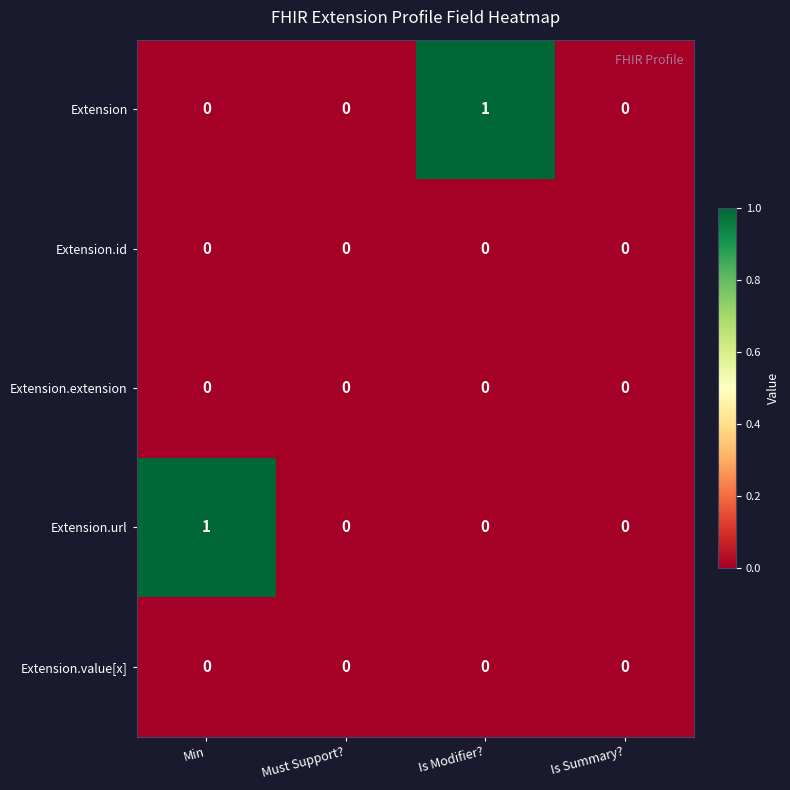

Count the Extension.url values in the range 0 to 1.

4